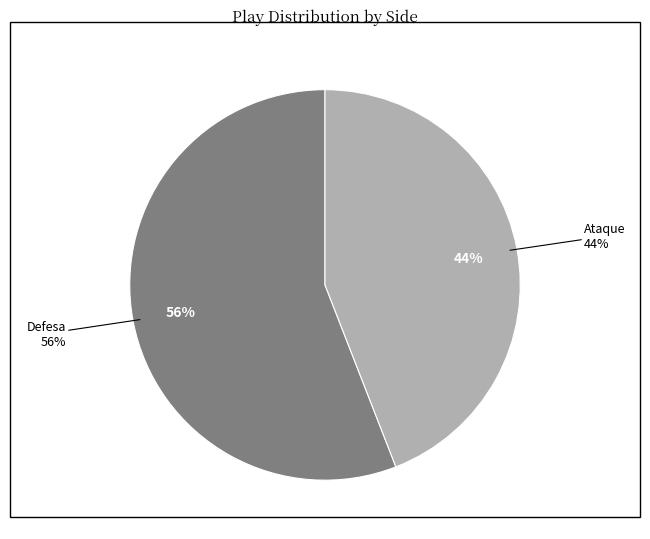

Combined, do Ataque and Defesa account for over 50%?

Yes